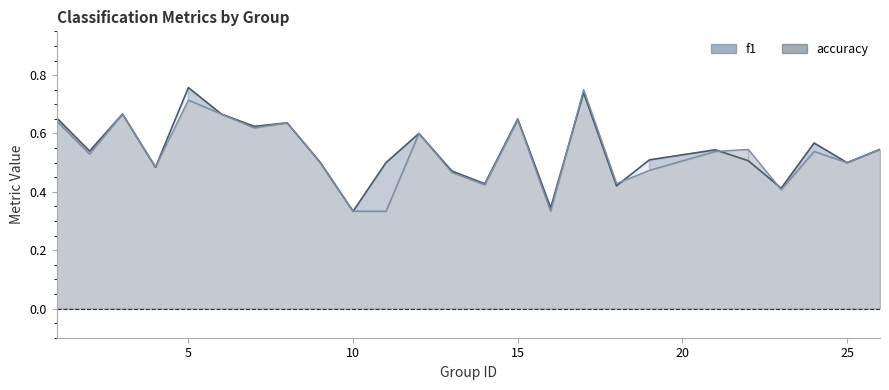

How many lines are shown in the chart?

2